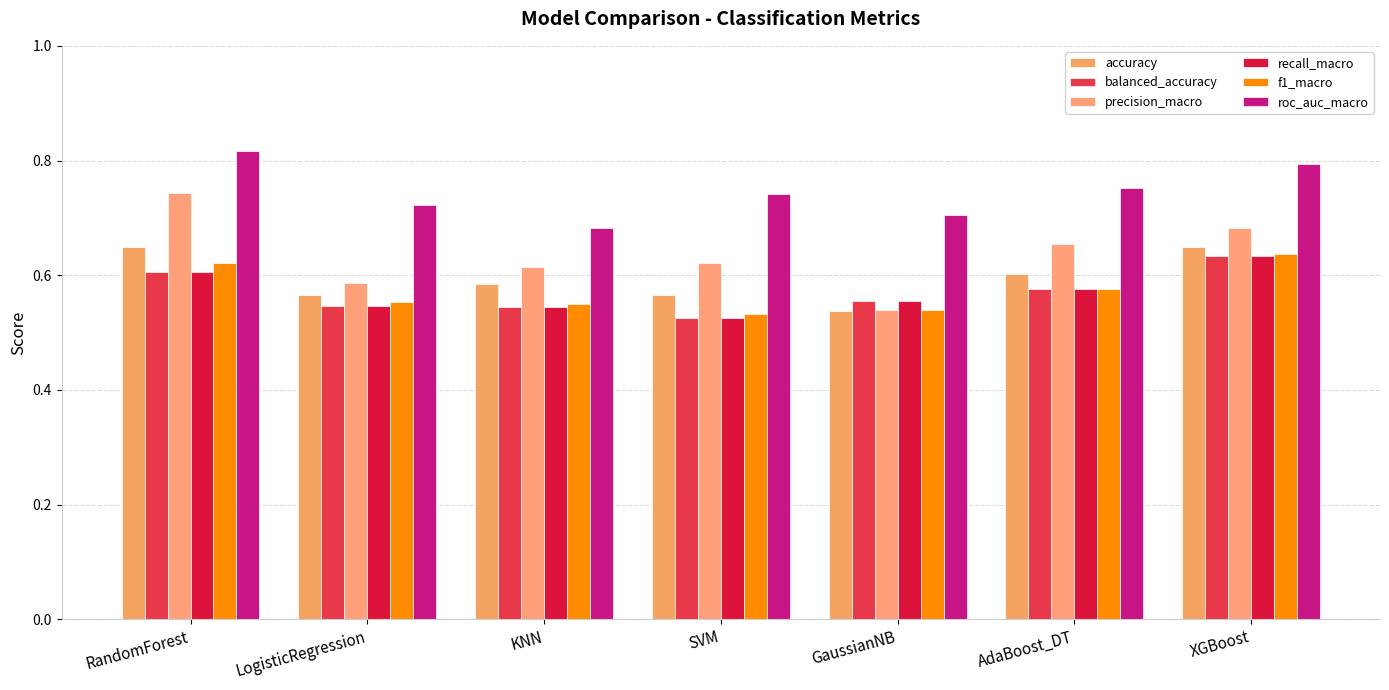

Are the bars horizontal?

No